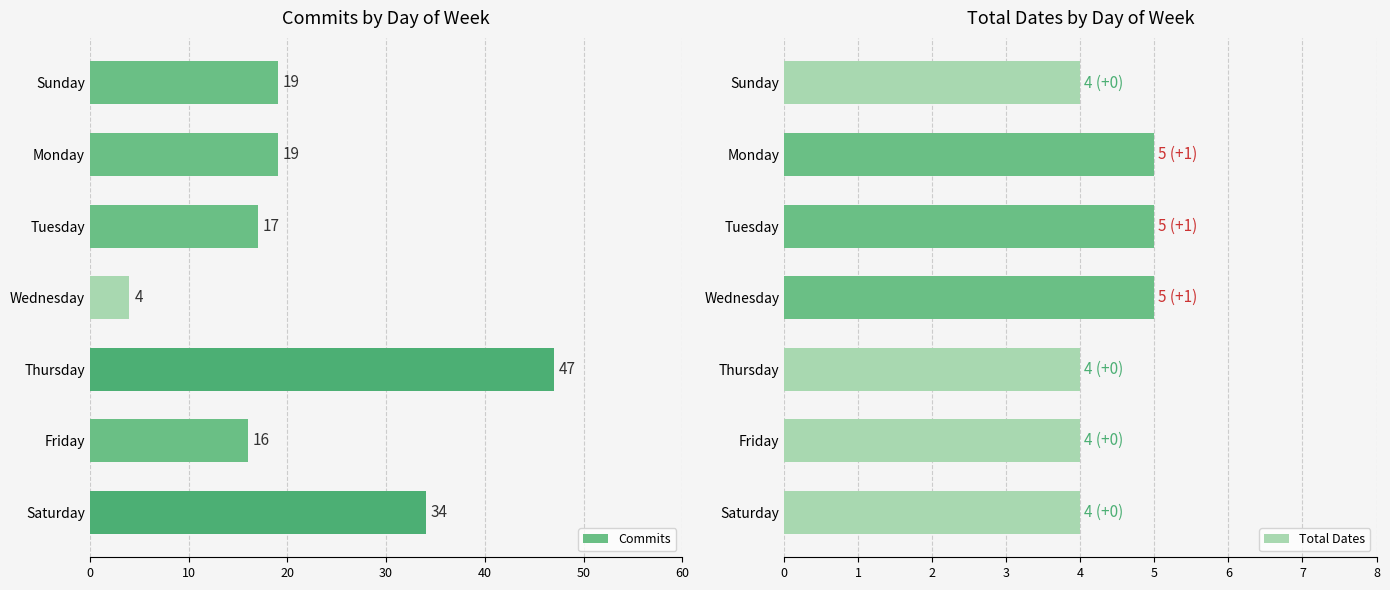

At which label does Commits reach its peak?

Thursday